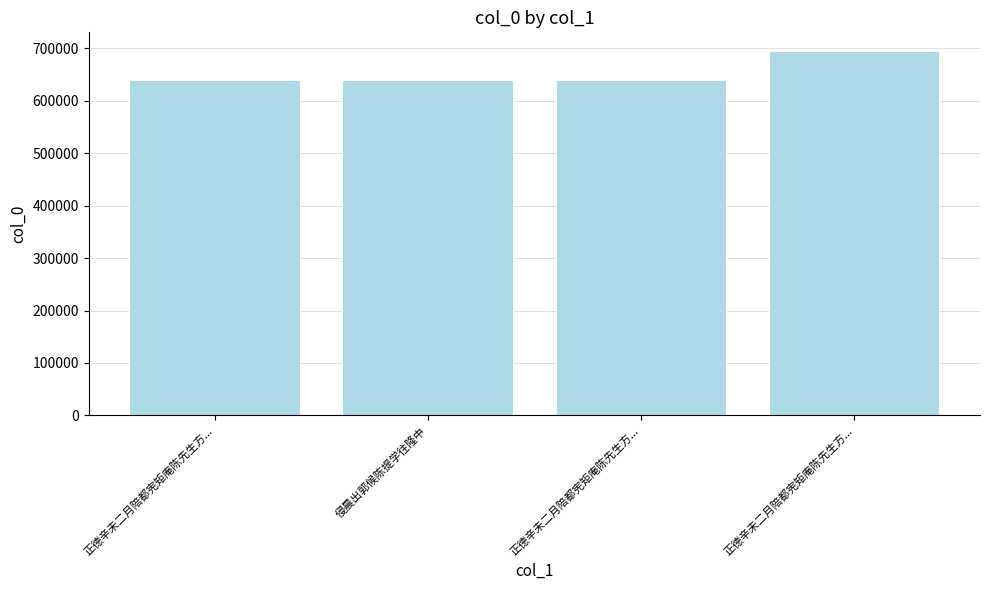

Rank the categories by value from highest to lowest.

正德辛未二月陪都宪矩庵陈先生方..., 正德辛未二月陪都宪矩庵陈先生方..., 正德辛未二月陪都宪矩庵陈先生方..., 侵晨出郭候陈提学往隆中